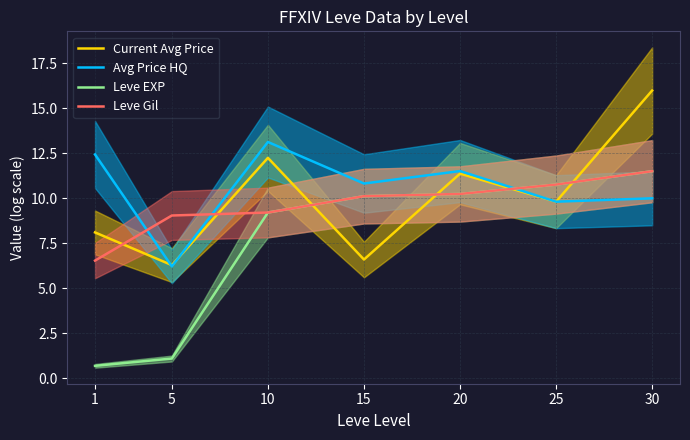

How many data points in Current Avg Price are less than 9?

3